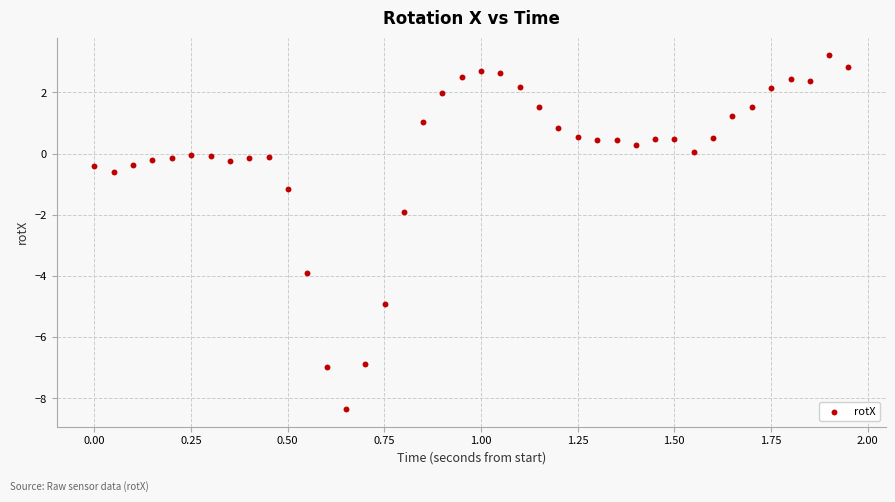

What is the range of X values (max minus min)?

1.9